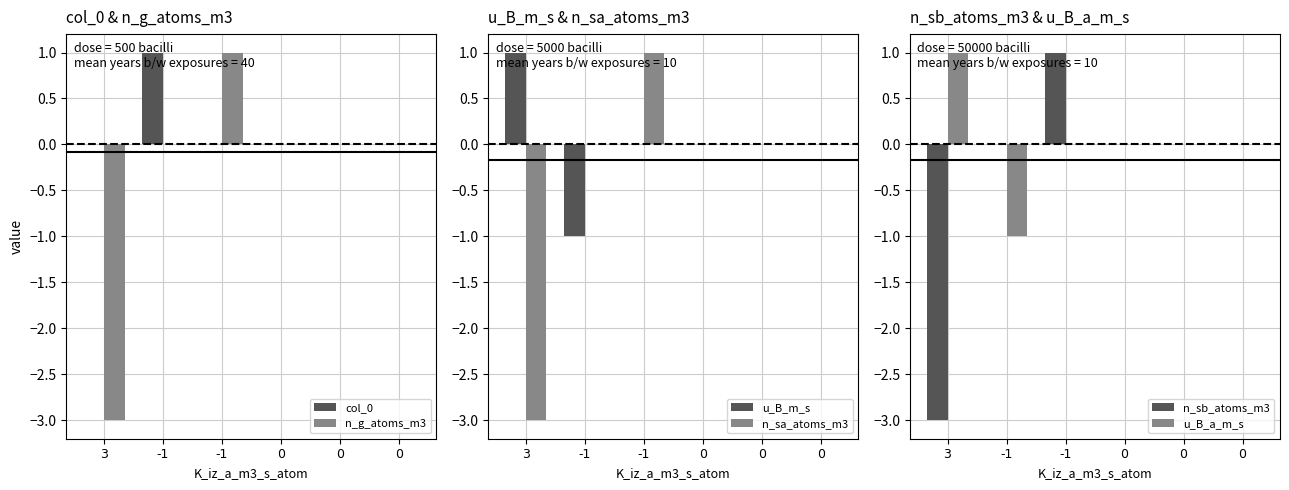

The value of n_sb_atoms_m3 at 0 is 0. True or false?

True